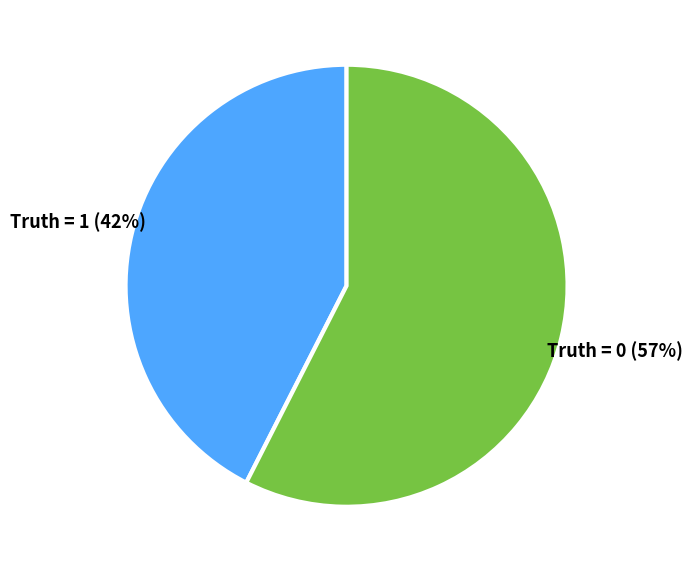

Is there any slice that represents more than half of the pie?

Yes